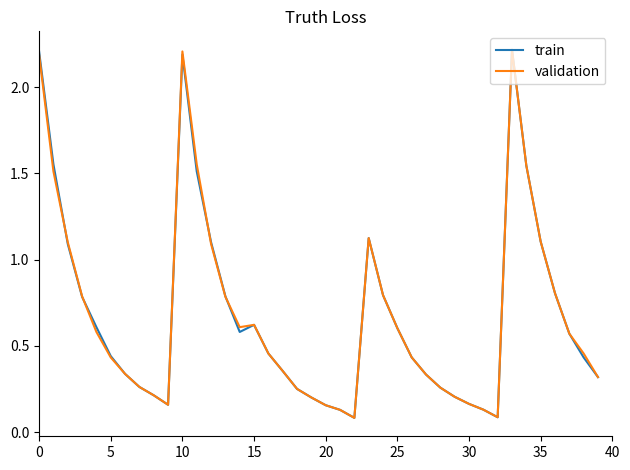

What is the greatest value displayed?

2.2